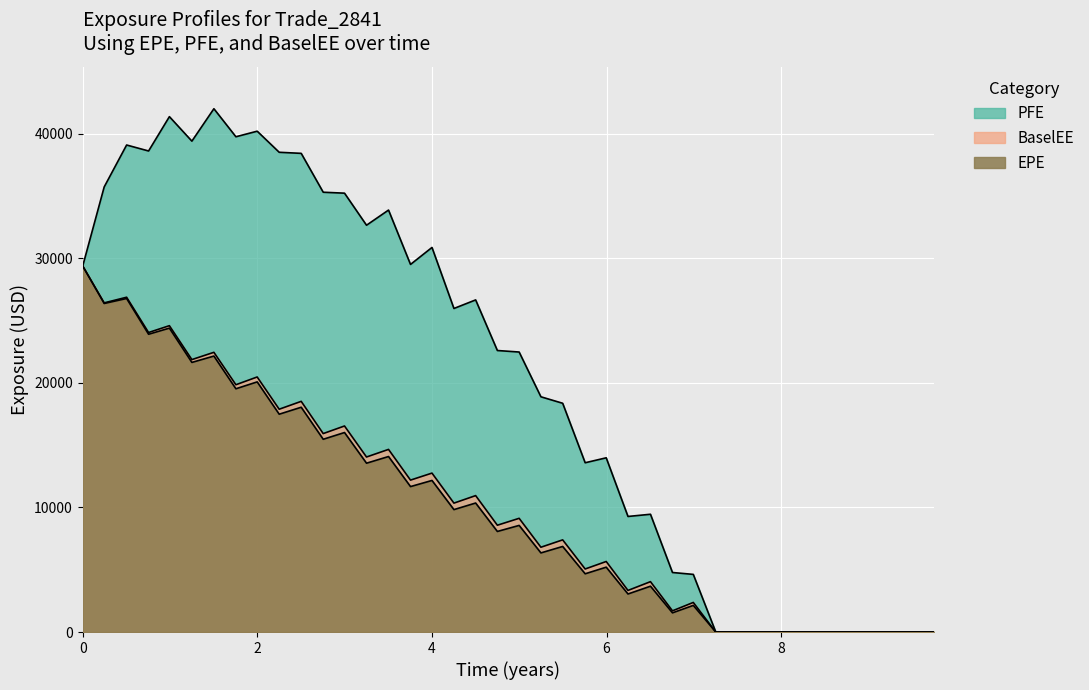

True or false: EPE and BaselEE intersect in this chart.

False